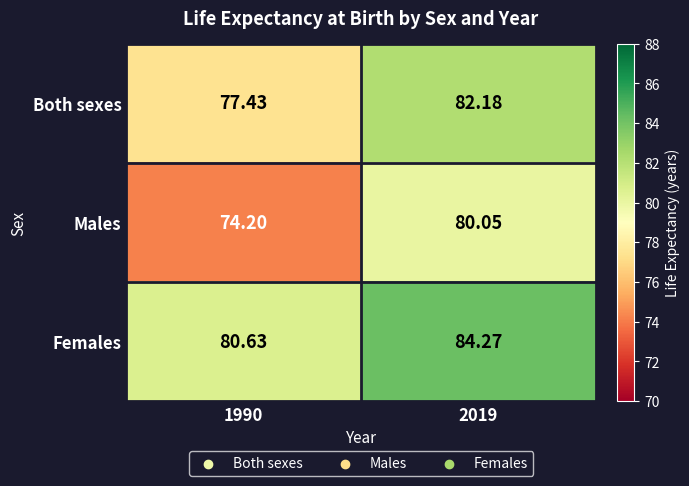

At 1990, list the series in order from smallest to largest.

Males, Both sexes, Females